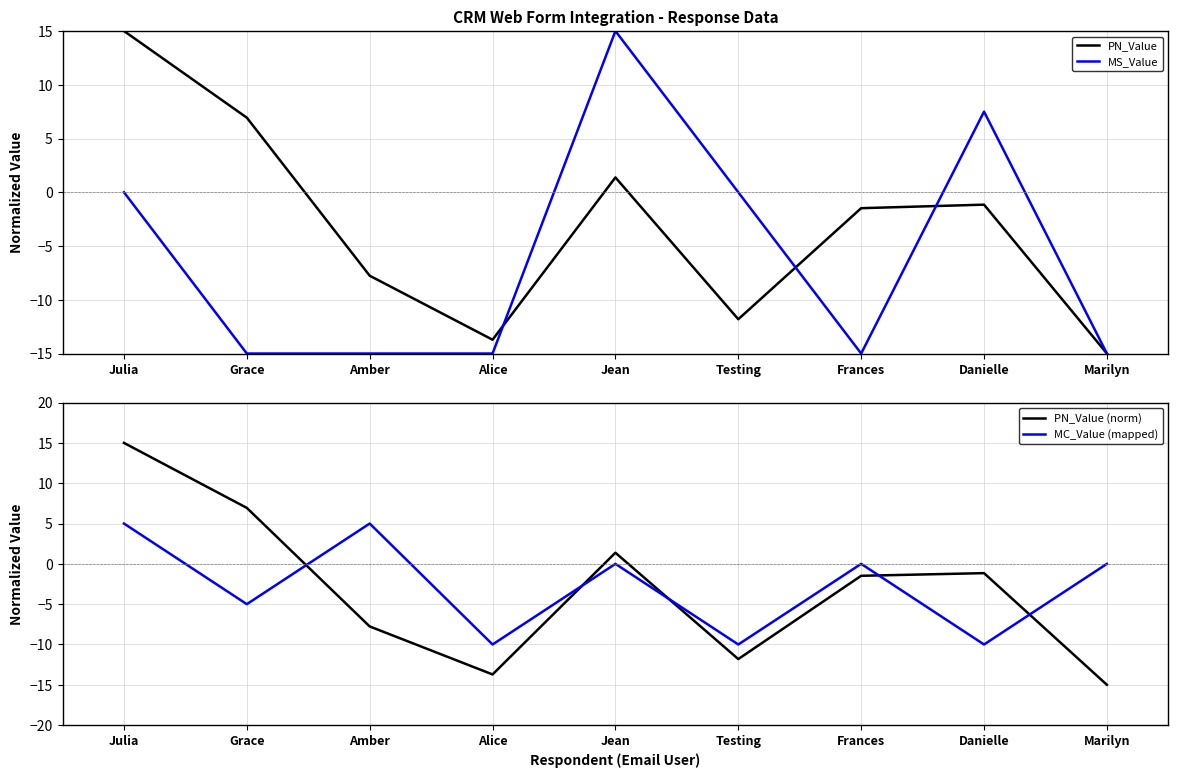

What is the difference between the MS_Value values at Danielle and Jean?

7.5